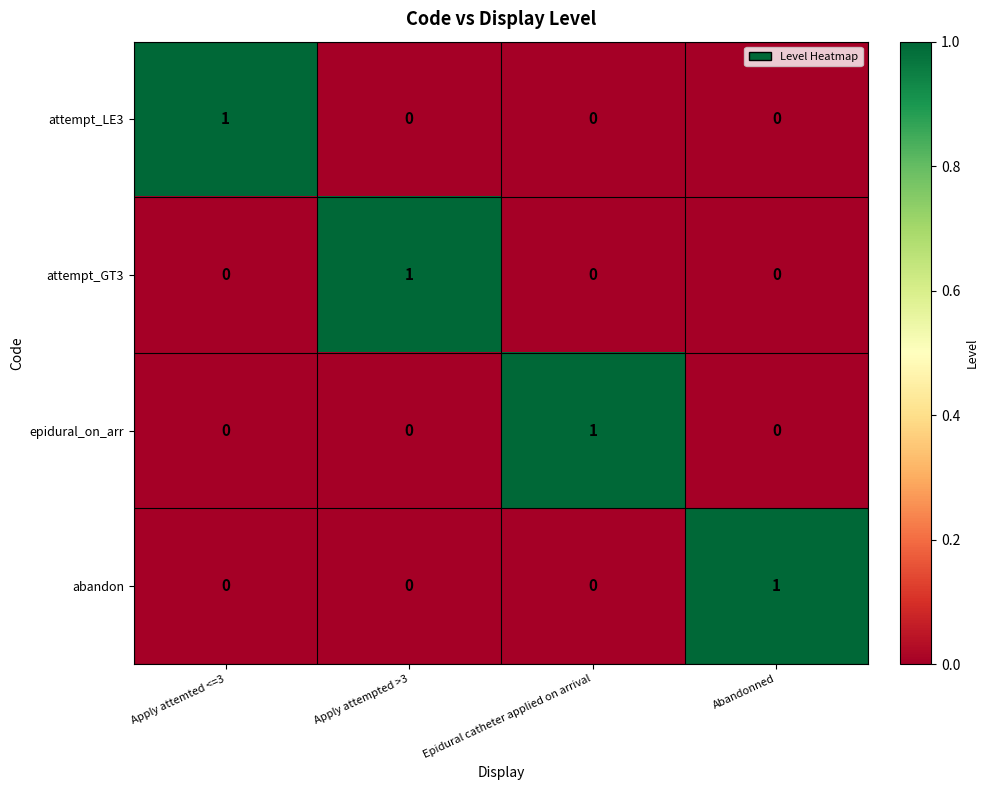

Reading left to right, what are all the values shown in this chart?

attempt_LE3: 1	0	0	0
attempt_GT3: 0	1	0	0
epidural_on_arr: 0	0	1	0
abandon: 0	0	0	1